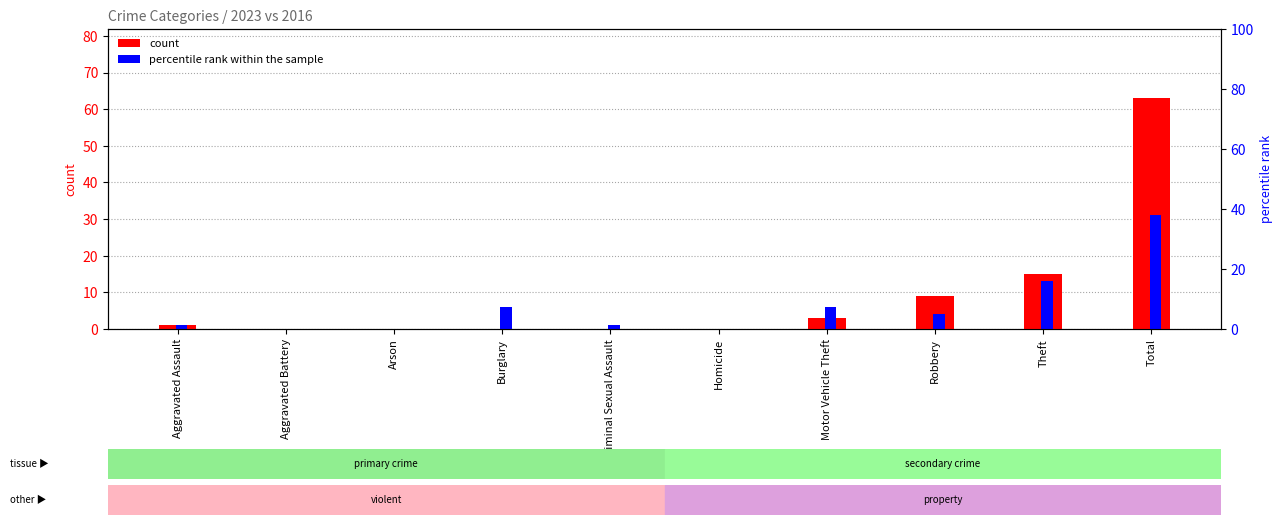

How many bars are there in total?

20